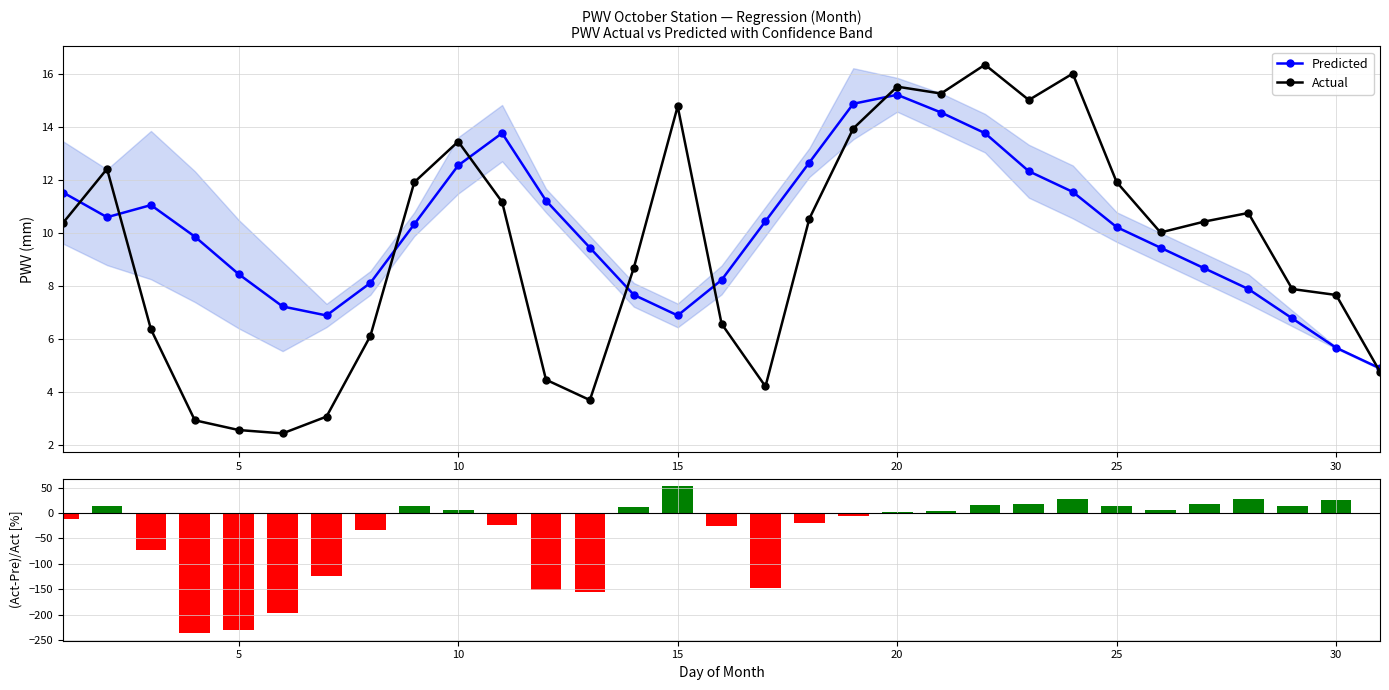

True or false: Predicted has more than 1 interior local peaks.

True